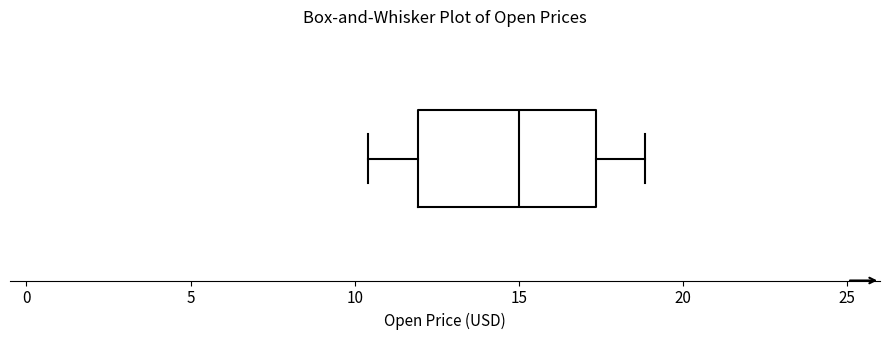

Where is the left edge of the box on the x-axis? The values are not printed on the chart, so give them approximately, as read against the axis.

12.0